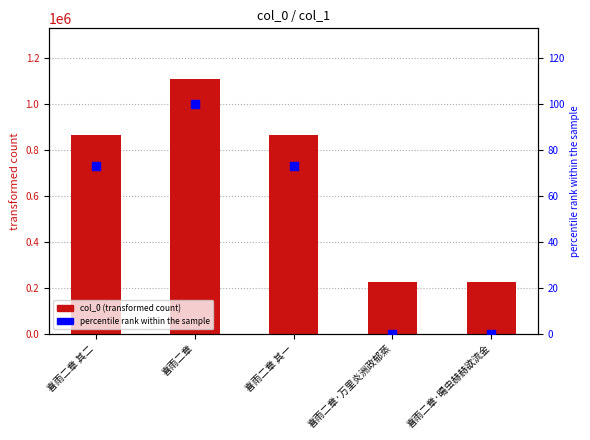

Which series contains the highest Y value?

col_0